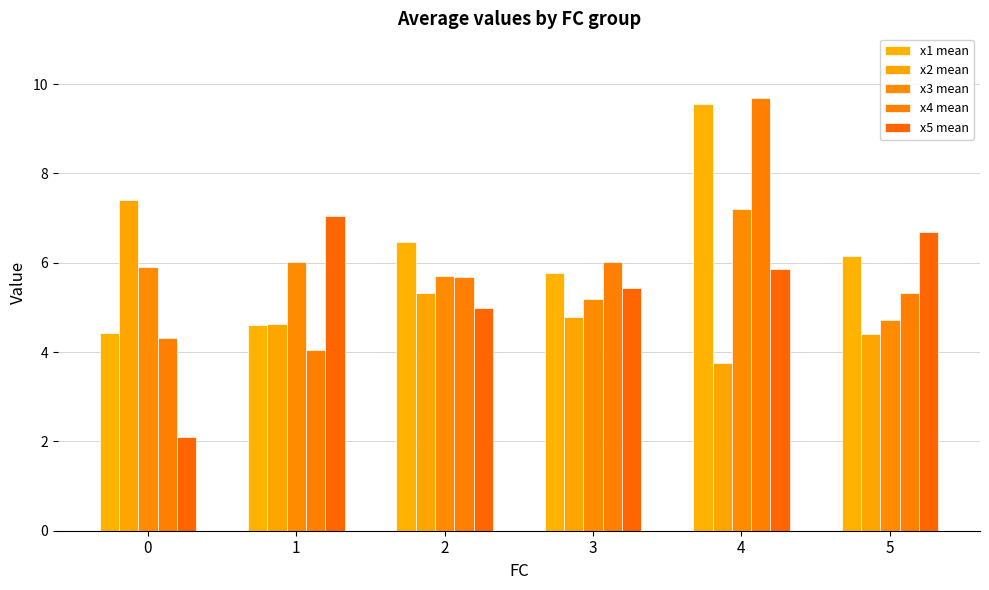

Reading left to right, what are all the values shown in this chart?

x1 mean: 4.4	4.6	6.5	5.8	9.6	6.2
x2 mean: 7.4	4.6	5.3	4.8	3.8	4.4
x3 mean: 5.9	6.0	5.7	5.2	7.2	4.7
x4 mean: 4.3	4.0	5.7	6.0	9.7	5.3
x5 mean: 2.1	7.0	5.0	5.4	5.9	6.7